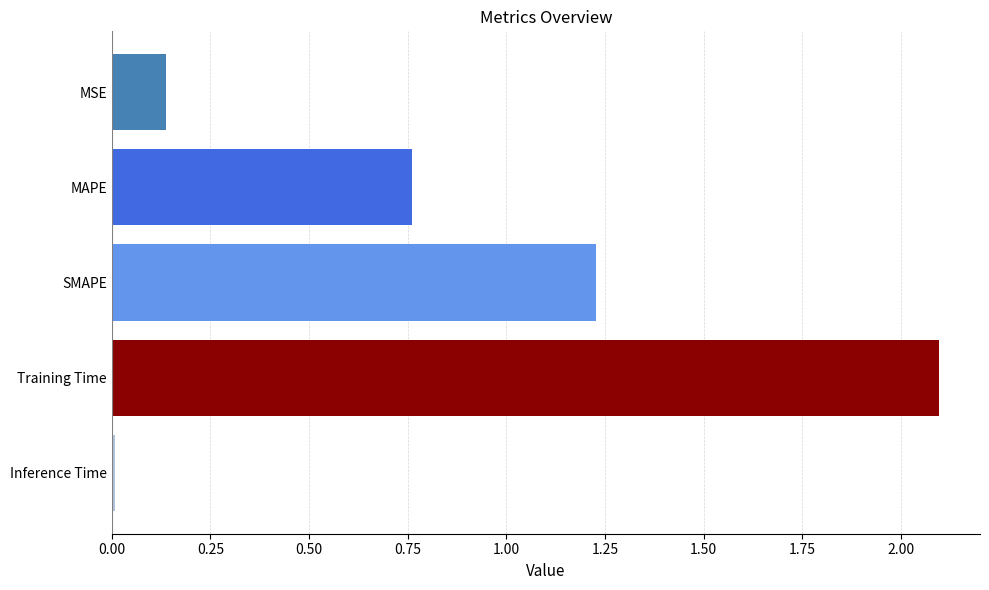

Rank the categories by value from highest to lowest.

Training Time, SMAPE, MAPE, MSE, Inference Time